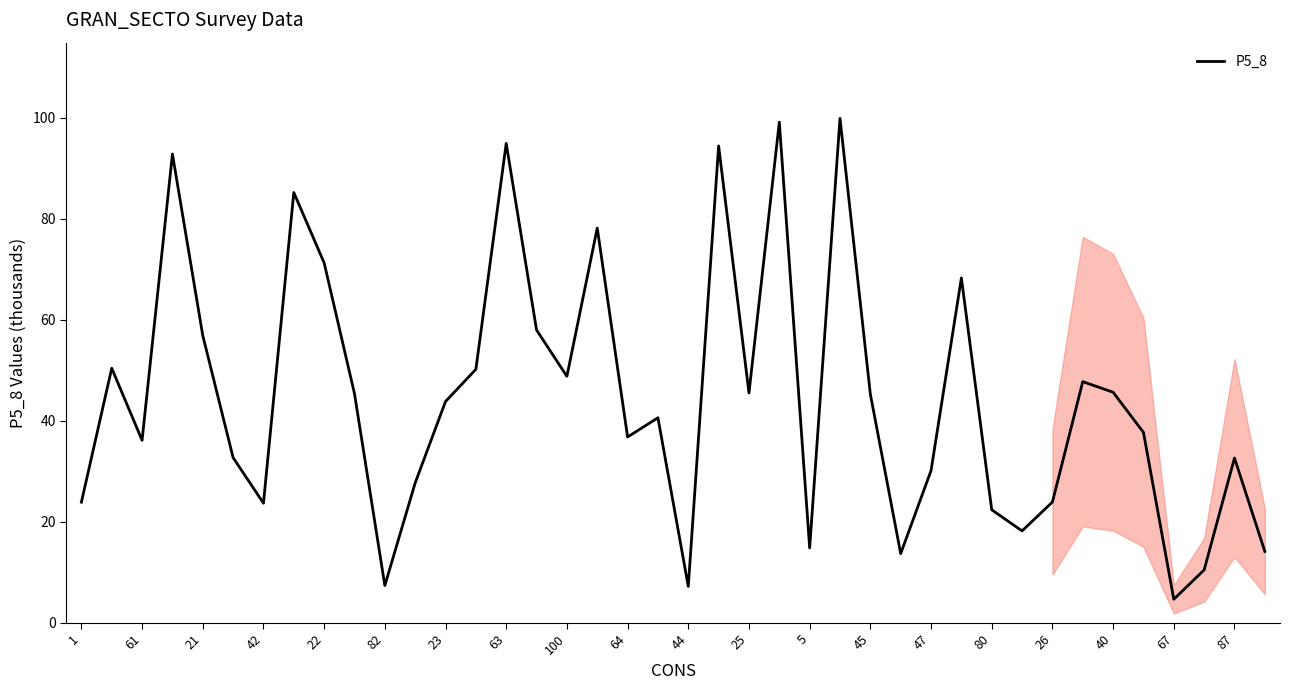

What is the minimum value shown in the chart?

4.7